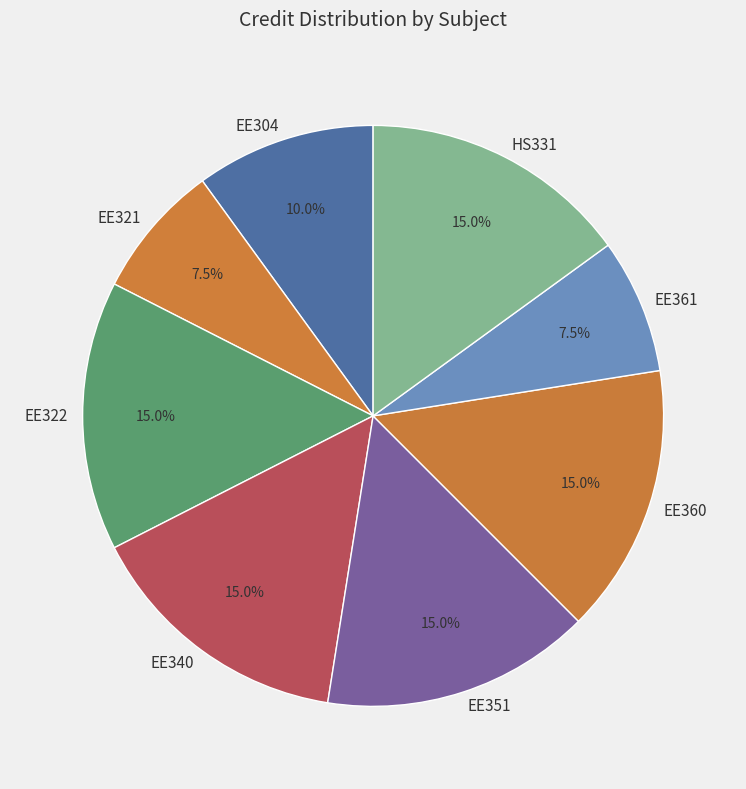

What is the ratio of the value at EE304 to the value at EE361?

1.3